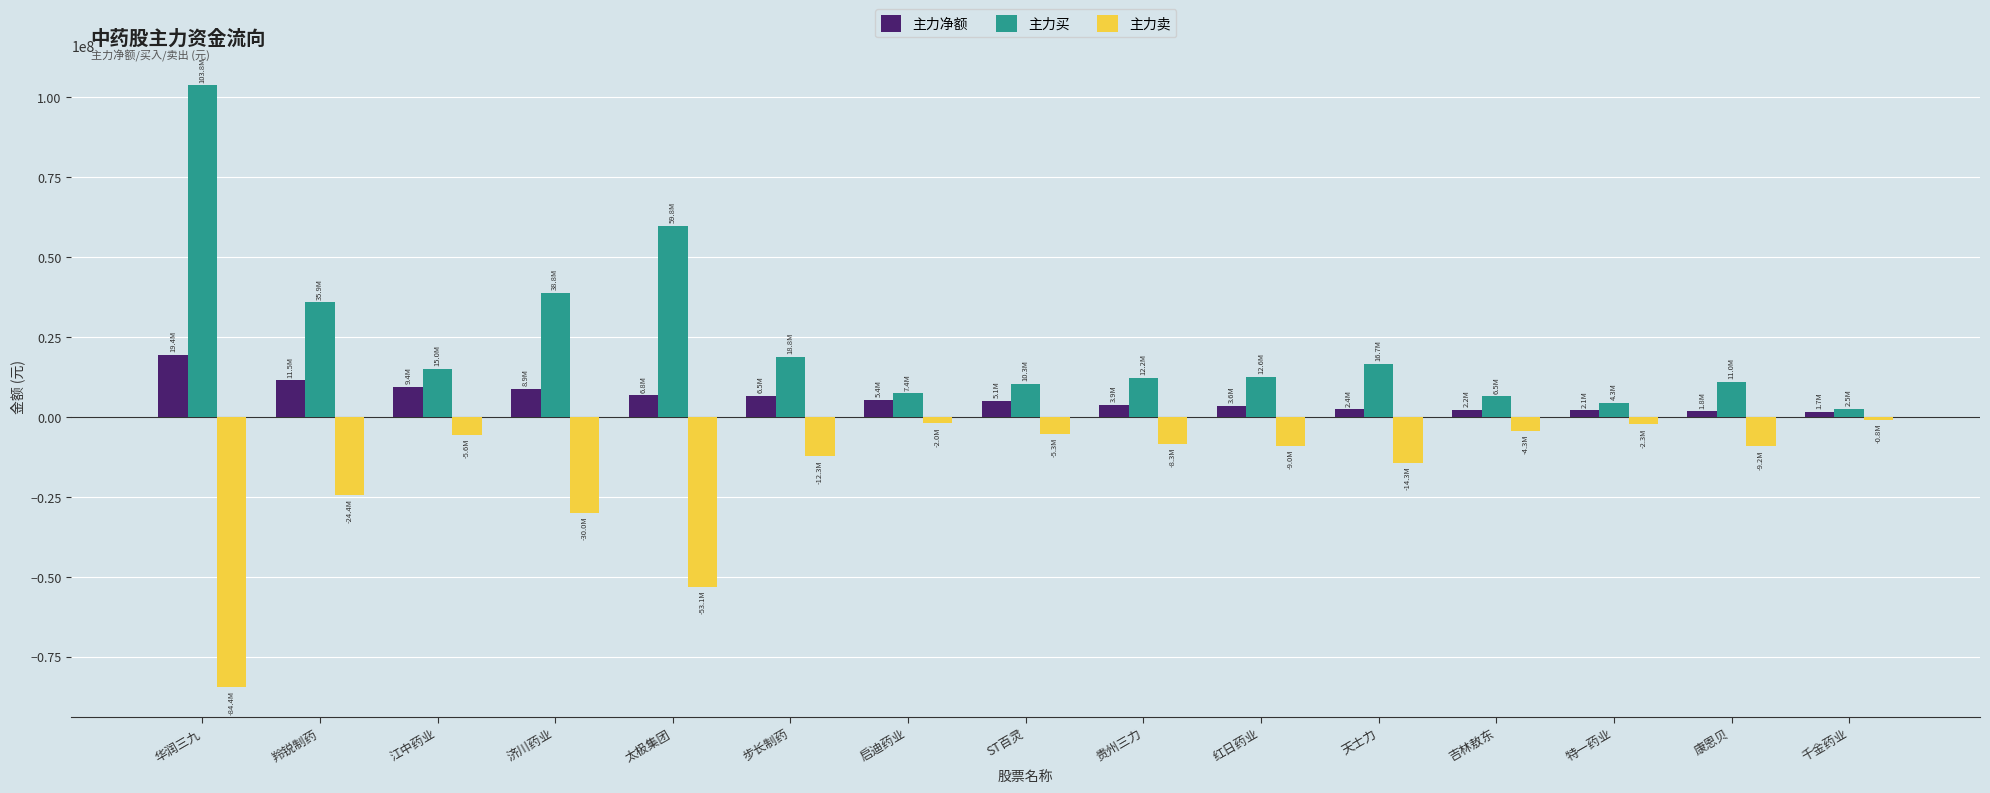

Rank the series by their maximum value, from highest to lowest.

主力买, 主力净额, 主力卖